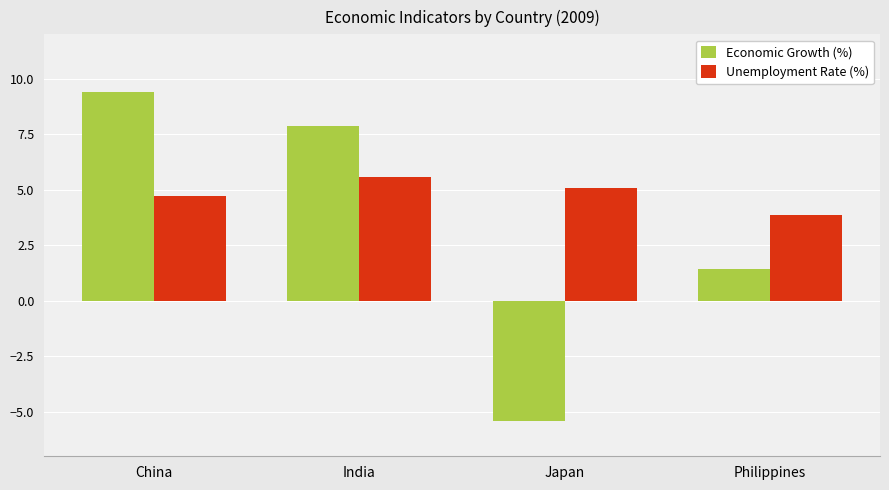

How many bars are there in total?

8